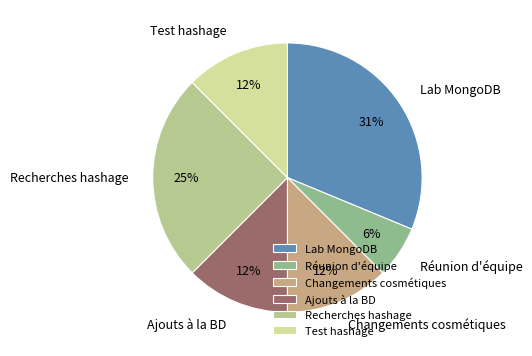

Is there any slice that represents more than half of the pie?

No